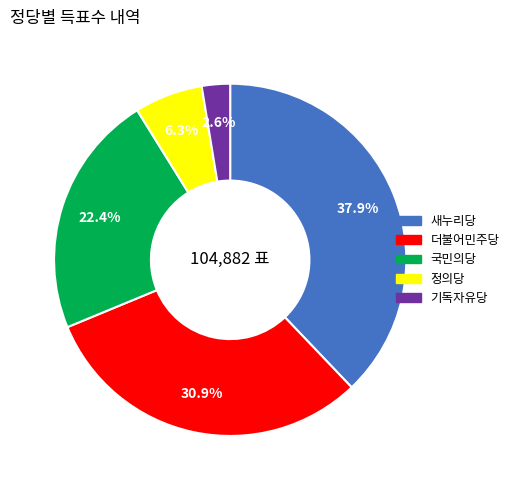

Does 국민의당 account for over 50% of the chart?

No